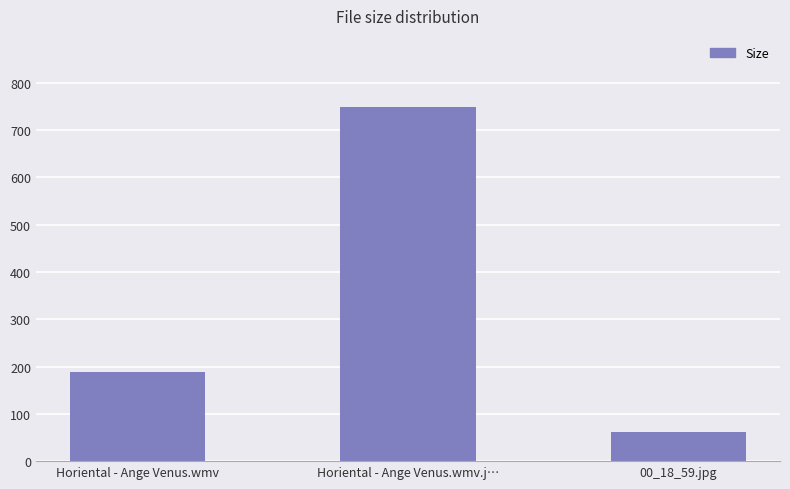

Where does the data first go above 187?

Horiental - Ange Venus.wmv